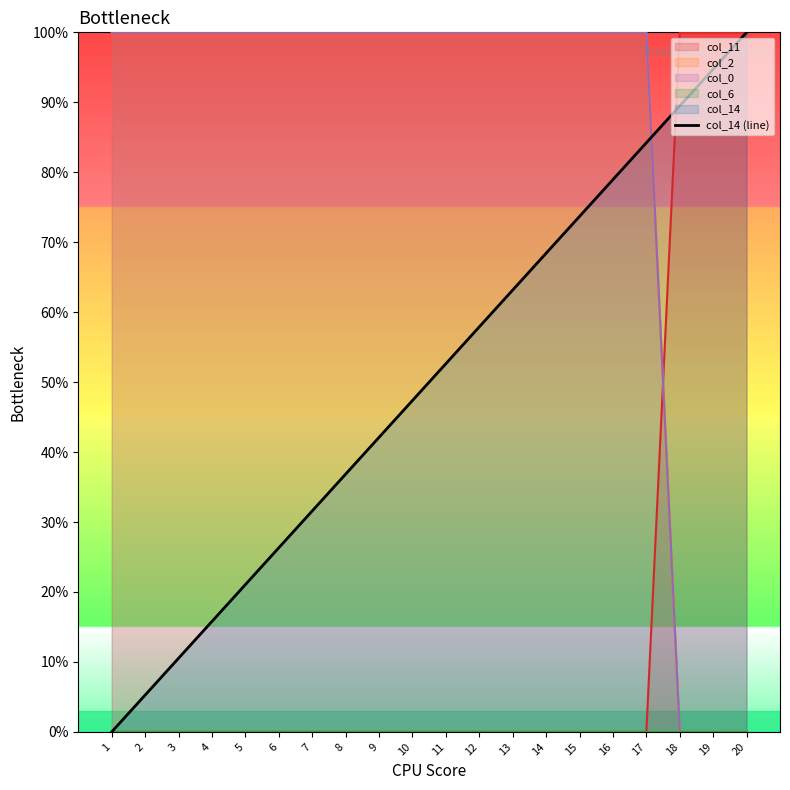

What is the average value?

50.0